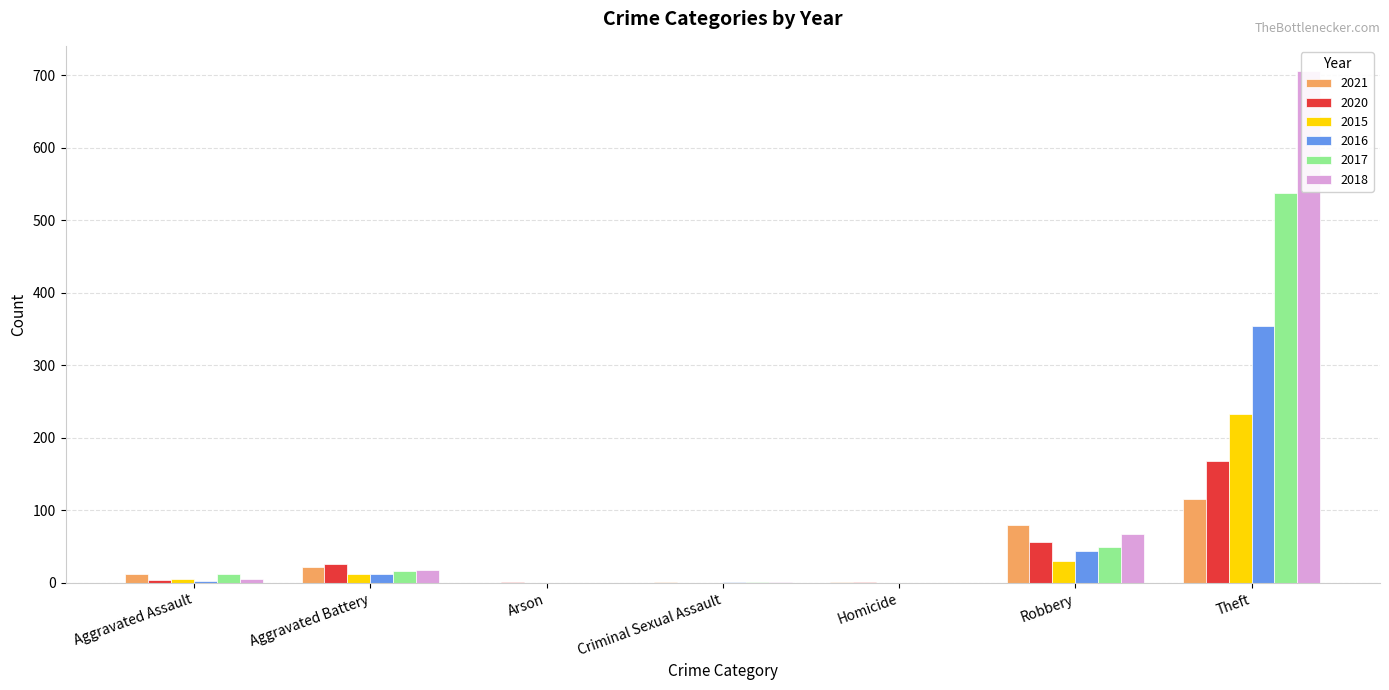

What position from the right is Aggravated Assault?

7